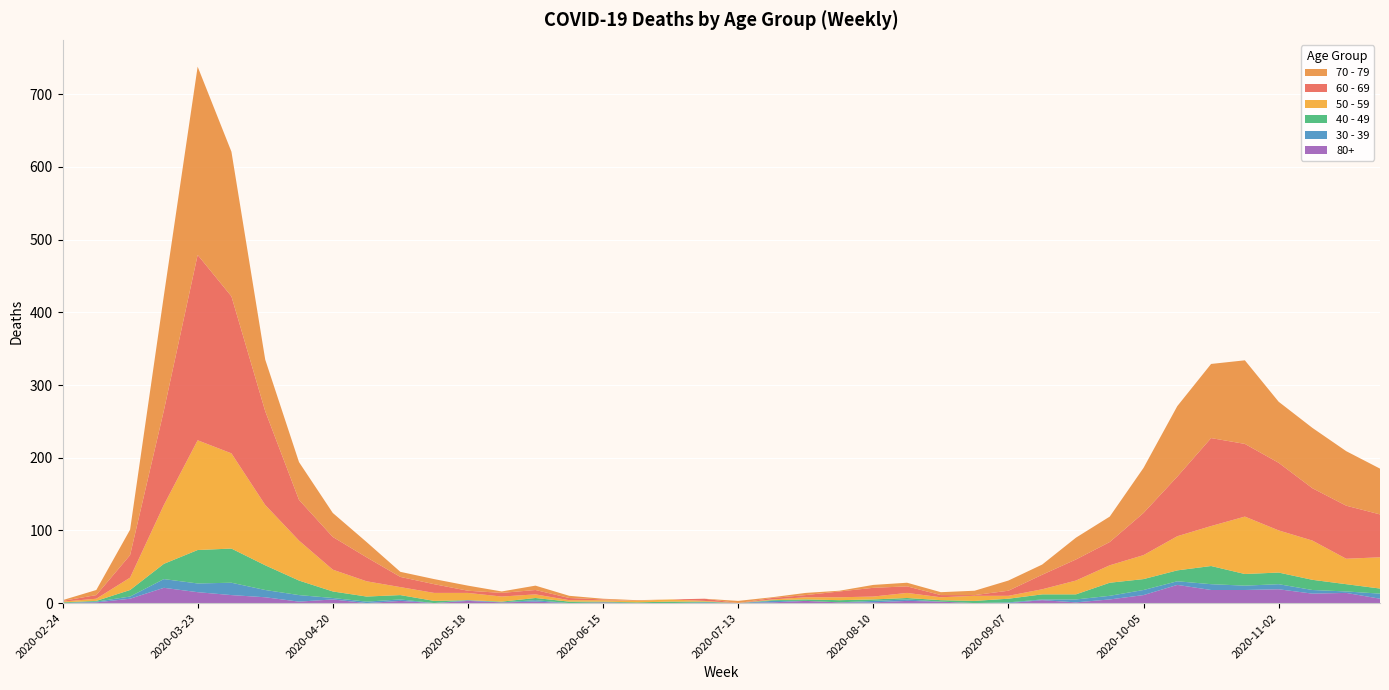

Reading left to right, transcribe all the data shown in this chart.

60 - 69: 1	5	31	130	255	216	129	56	45	33	14	12	3	5	6	3	1	0	0	3	0	2	3	8	12	9	3	1	7	20	29	32	58	82	121	100	93	72	73	59
70 - 79: 1	7	35	158	259	199	71	52	33	21	7	7	7	2	6	3	1	1	0	0	3	1	3	1	4	5	4	6	14	14	30	35	62	97	102	115	84	83	75	63
50 - 59: 1	3	17	81	151	131	83	55	30	21	11	11	10	7	5	2	2	2	3	1	0	1	3	4	4	7	4	7	4	7	19	24	33	47	55	79	58	54	35	43
40 - 49: 1	1	9	21	46	47	34	20	9	7	6	3	0	1	3	2	1	1	2	1	0	1	2	3	2	2	2	3	5	7	7	18	15	15	25	16	16	14	10	7
30 - 39: 0	1	3	12	12	17	10	9	2	2	2	0	1	0	2	0	0	0	0	1	0	2	0	0	2	2	0	0	1	1	4	5	7	5	8	6	7	5	2	7
80+: 0	1	6	21	15	11	8	2	5	0	3	0	3	1	2	0	1	0	0	0	0	1	3	1	1	3	2	0	0	4	1	5	11	25	18	18	19	13	14	6